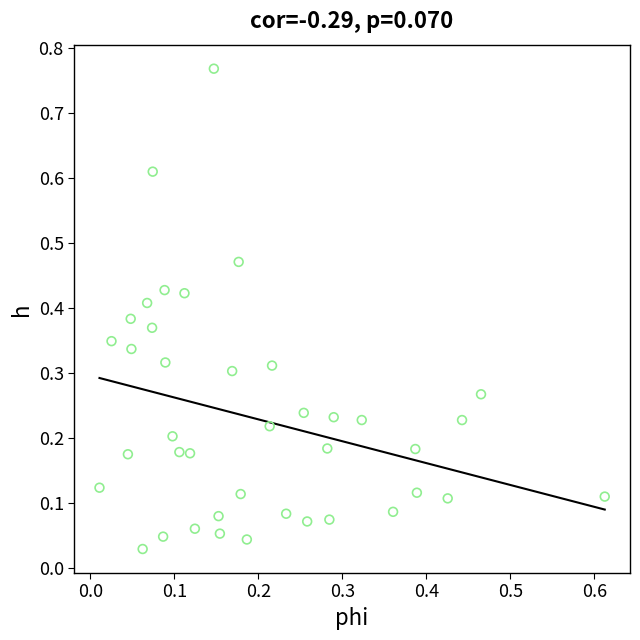

What is the range of Y values (max minus min)?

0.7